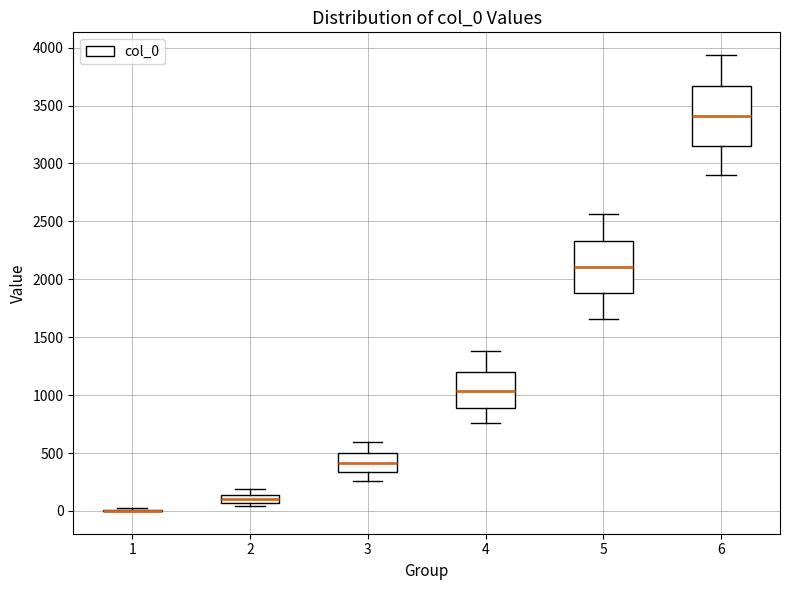

Comparing the boxes themselves (not the whiskers), which one is the tallest?

6